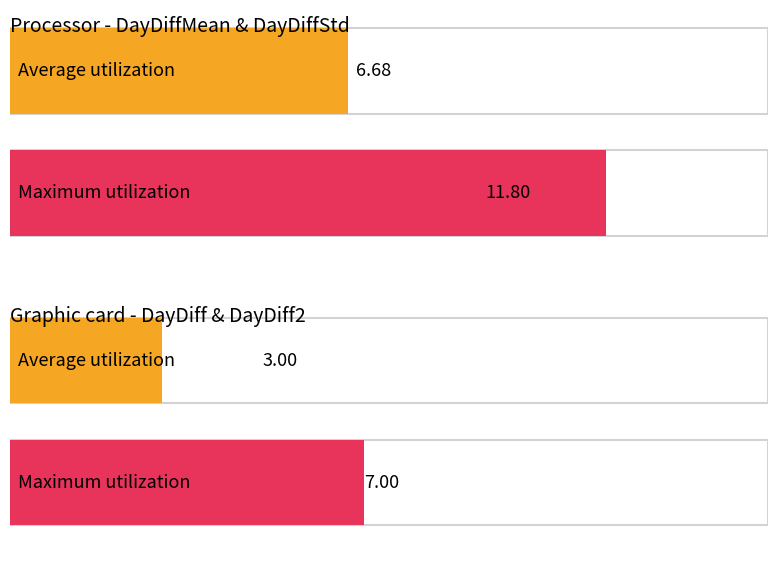

Between DayDiffMean and DayDiff, which is larger?

DayDiffMean